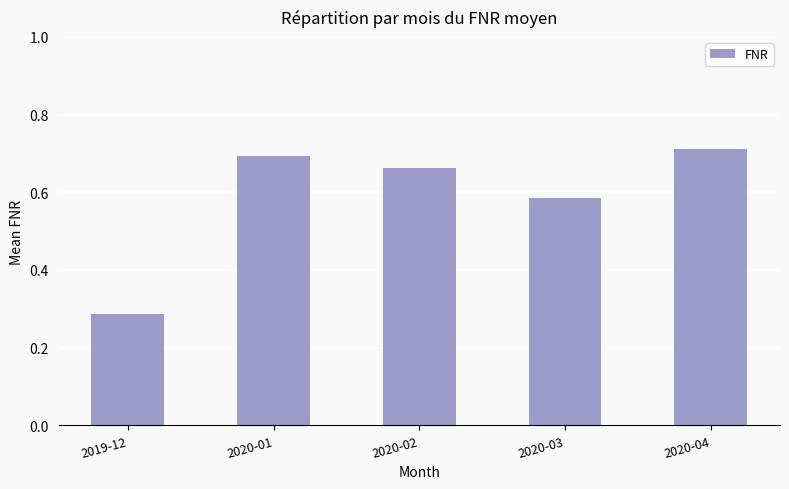

Where is the data nearest to the value 0?

2019-12